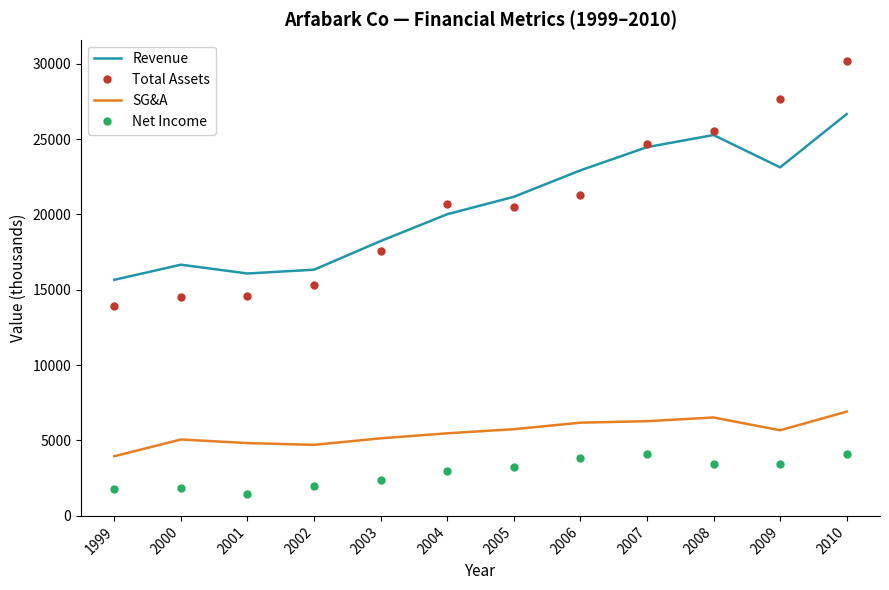

Between 2001 and 2005, which series saw the biggest shift?

Total Assets